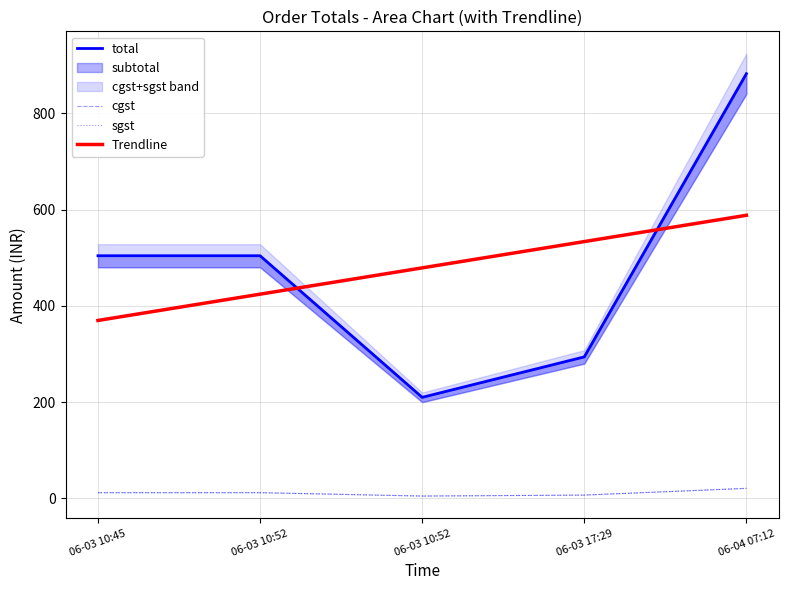

True or false: cgst and total cross at least once.

False